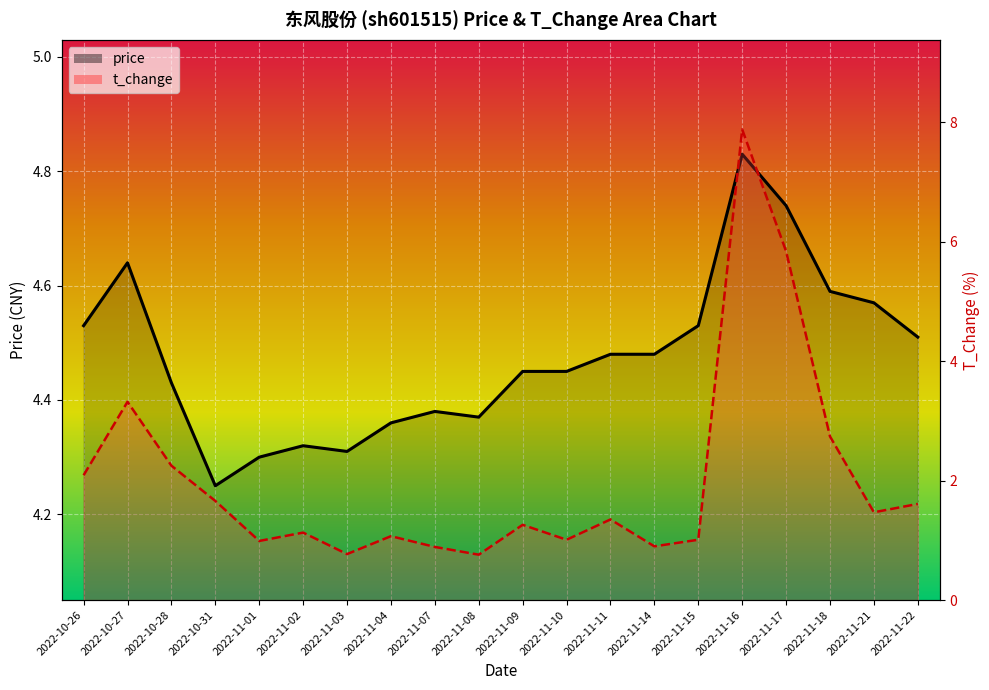

List the labels in order of t_change_line value, largest first.

2022-11-16, 2022-11-17, 2022-10-27, 2022-11-18, 2022-10-28, 2022-10-26, 2022-10-31, 2022-11-22, 2022-11-21, 2022-11-11, 2022-11-09, 2022-11-02, 2022-11-04, 2022-11-10, 2022-11-15, 2022-11-01, 2022-11-14, 2022-11-07, 2022-11-03, 2022-11-08